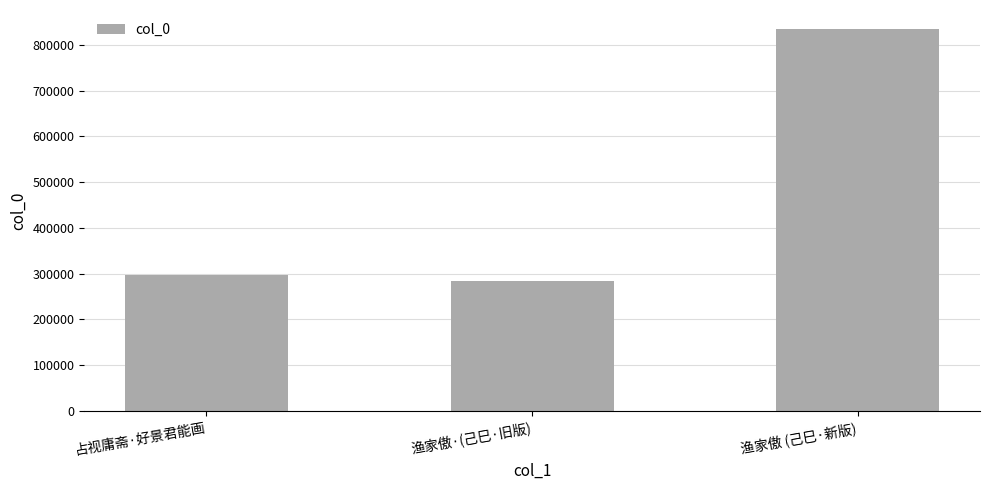

Which has a higher value, 占视庸斋·好景君能画 or 渔家傲·(己巳·旧版)?

占视庸斋·好景君能画